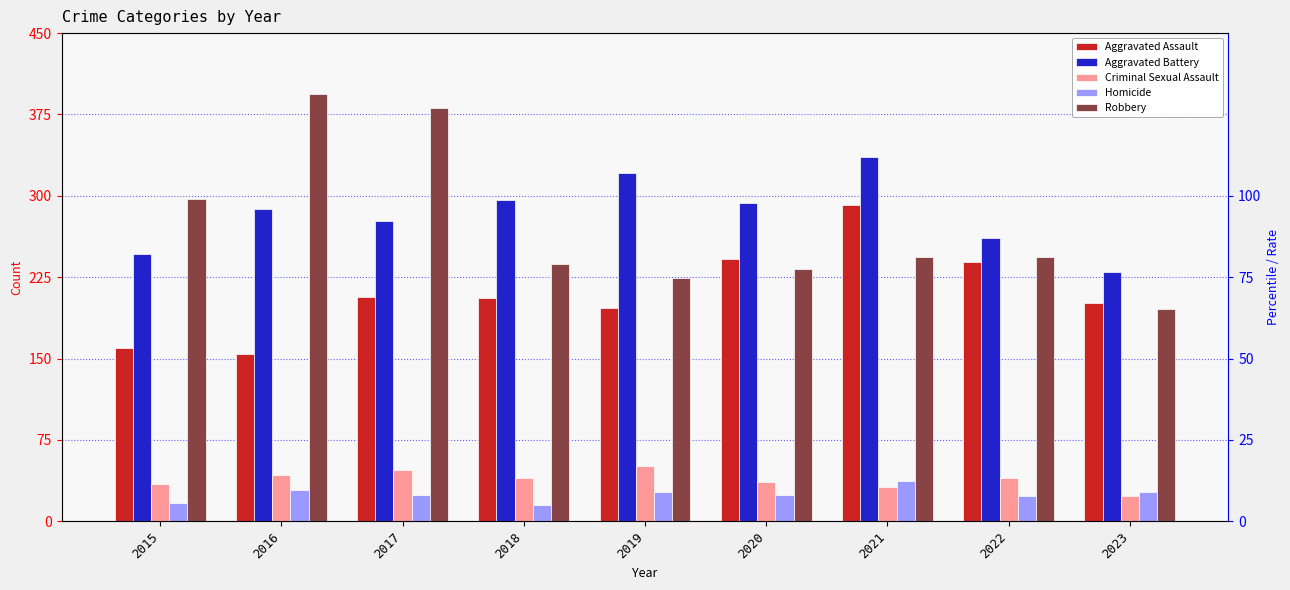

At how many categories does at least one series exceed 249?

8